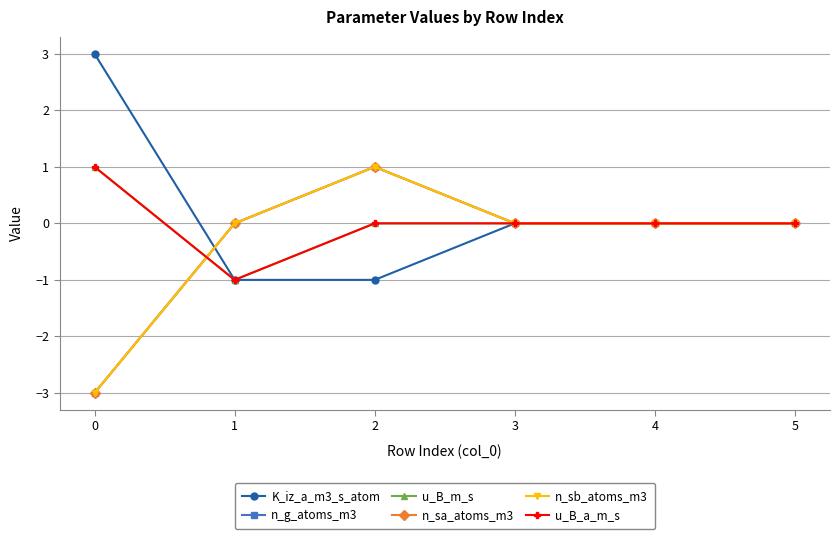

Reading left to right, transcribe all the data shown in this chart.

K_iz_a_m3_s_atom: 3	-1	-1	0	0	0
n_g_atoms_m3: -3	0	1	0	0	0
u_B_m_s: 1	-1	0	0	0	0
n_sa_atoms_m3: -3	0	1	0	0	0
n_sb_atoms_m3: -3	0	1	0	0	0
u_B_a_m_s: 1	-1	0	0	0	0